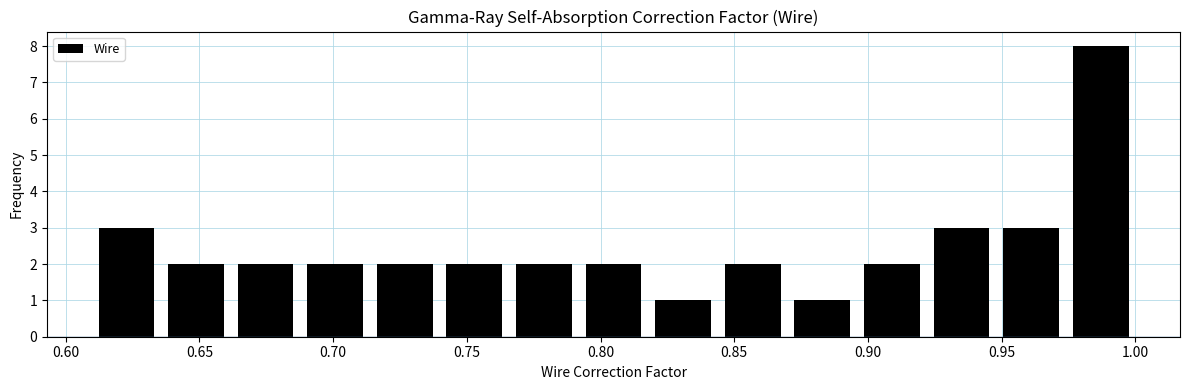

Reading left to right, list every bar in this chart as the range it spans on the x-axis followed by its height. Neither the bar edges nor the heights are printed on the chart, so give them approximately, as read against the axes.

0.610 to 0.635: 3
0.635 to 0.660: 2
0.660 to 0.690: 2
0.690 to 0.715: 2
0.715 to 0.740: 2
0.740 to 0.765: 2
0.765 to 0.790: 2
0.790 to 0.820: 2
0.820 to 0.845: 1
0.845 to 0.870: 2
0.870 to 0.895: 1
0.895 to 0.920: 2
0.920 to 0.950: 3
0.950 to 0.975: 3
0.975 to 1.000: 8